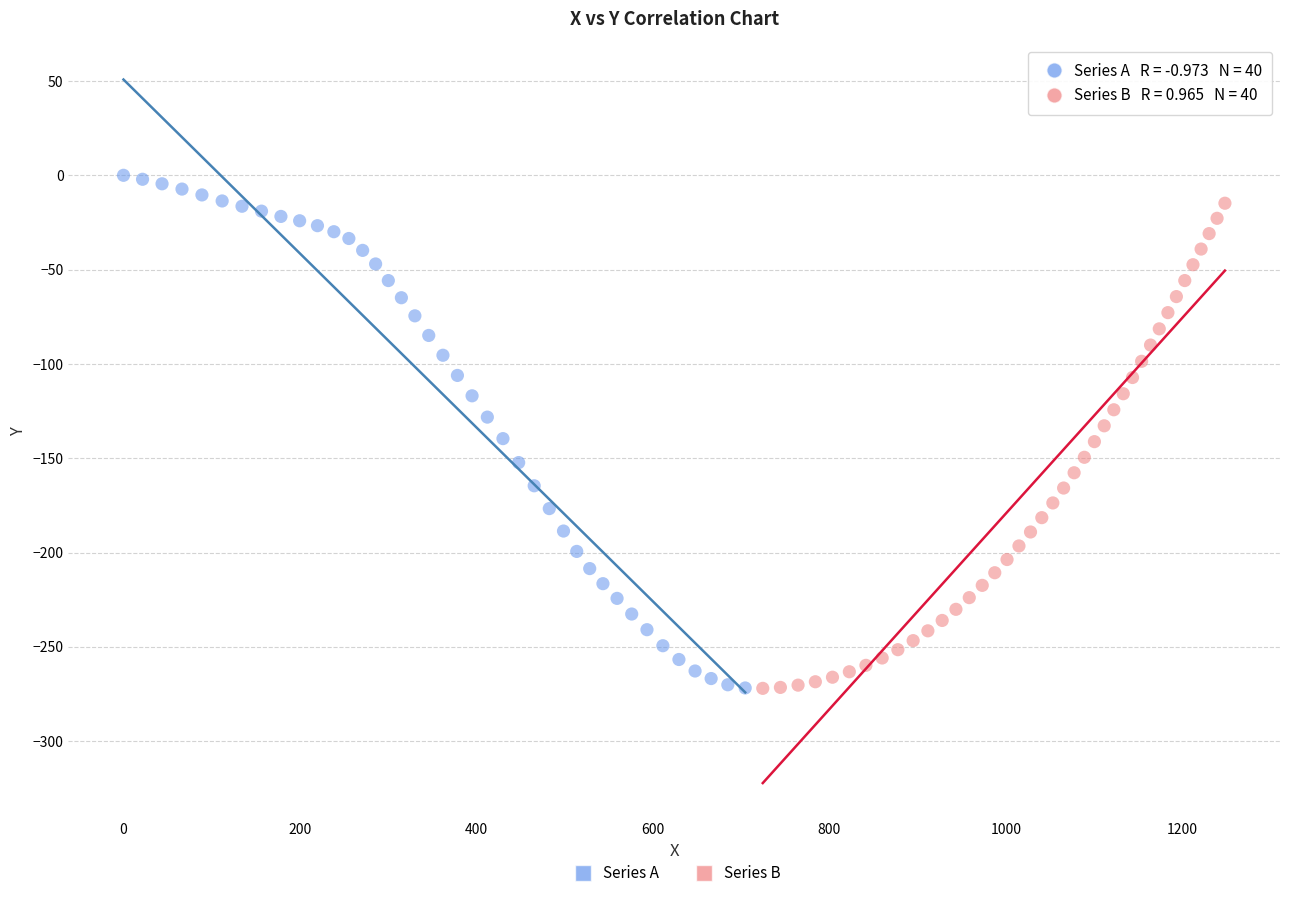

What are all the series names shown in the legend?

Series A, Series B